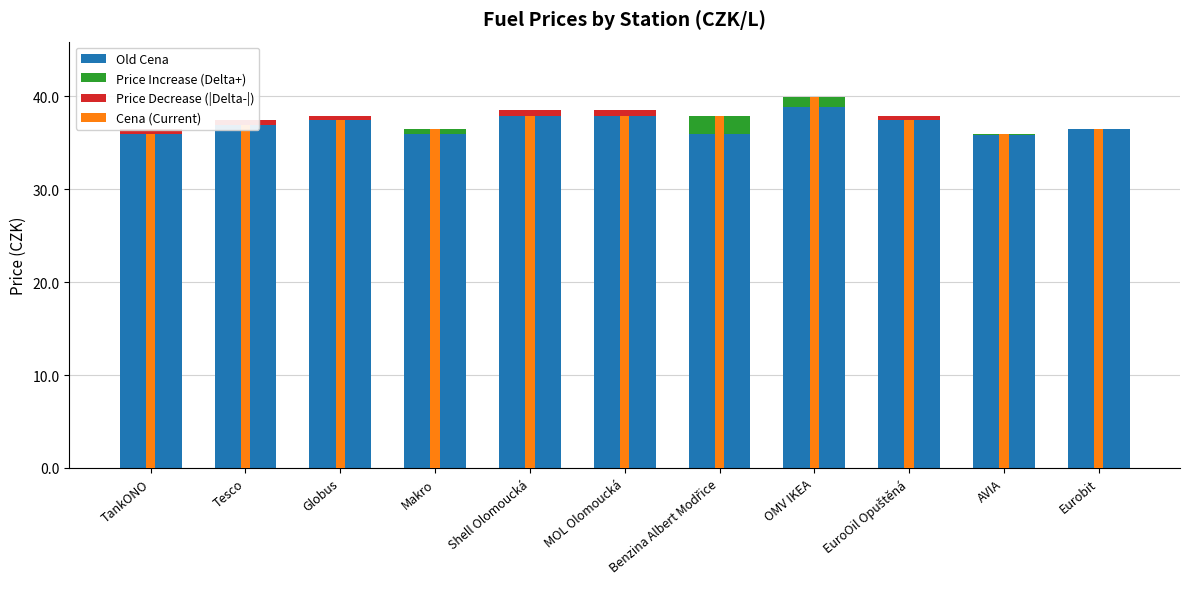

The Price Decrease (|Delta-|) series shows 0.0 at OMV IKEA. True or false?

True